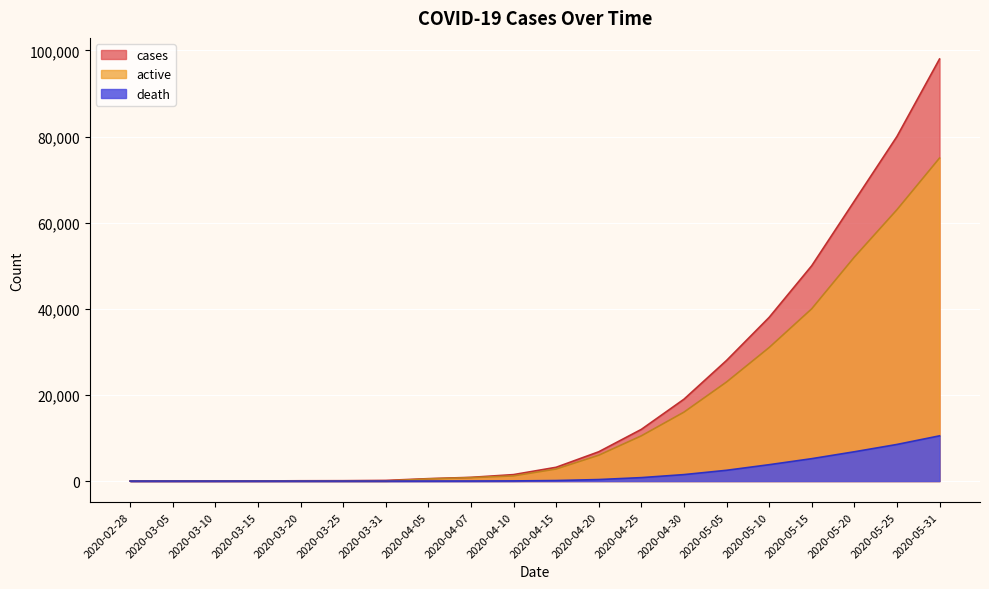

List the series in order of their overall mean, lowest first.

death, active, cases